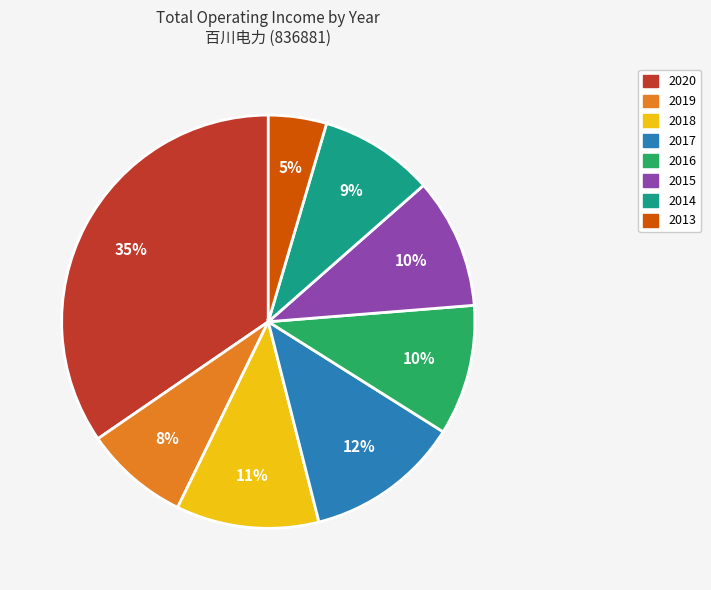

How many slices are in this pie chart?

8